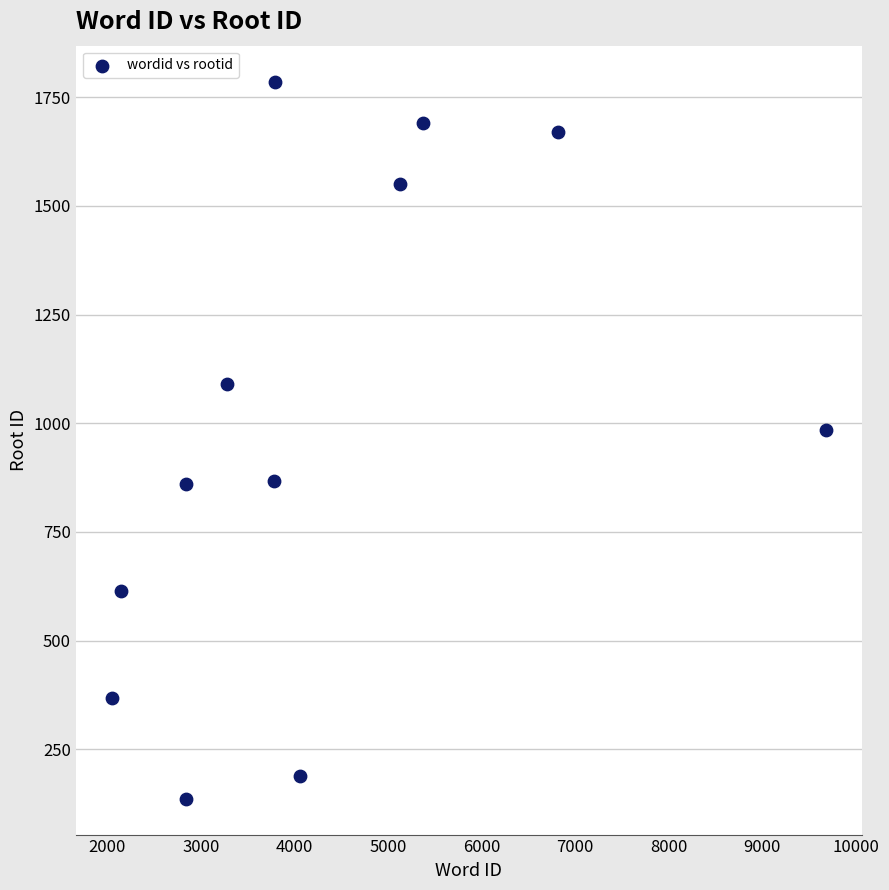

What is the average Y value?

984